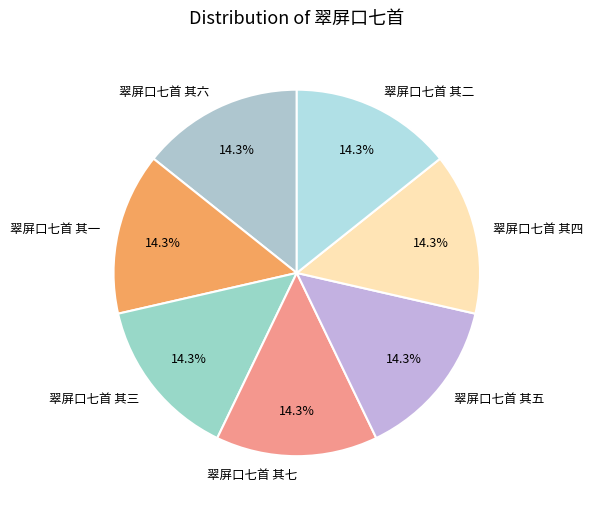

Approximately how many times larger is the value at 翠屏口七首 其二 compared to 翠屏口七首 其三?

1.0